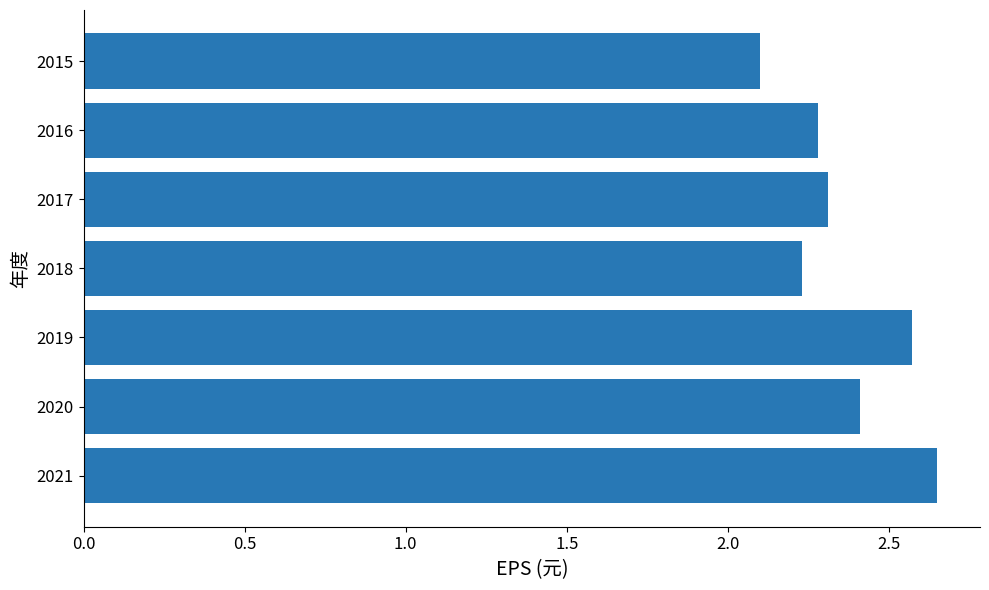

Rank the categories by value from lowest to highest.

2015, 2018, 2016, 2017, 2020, 2019, 2021